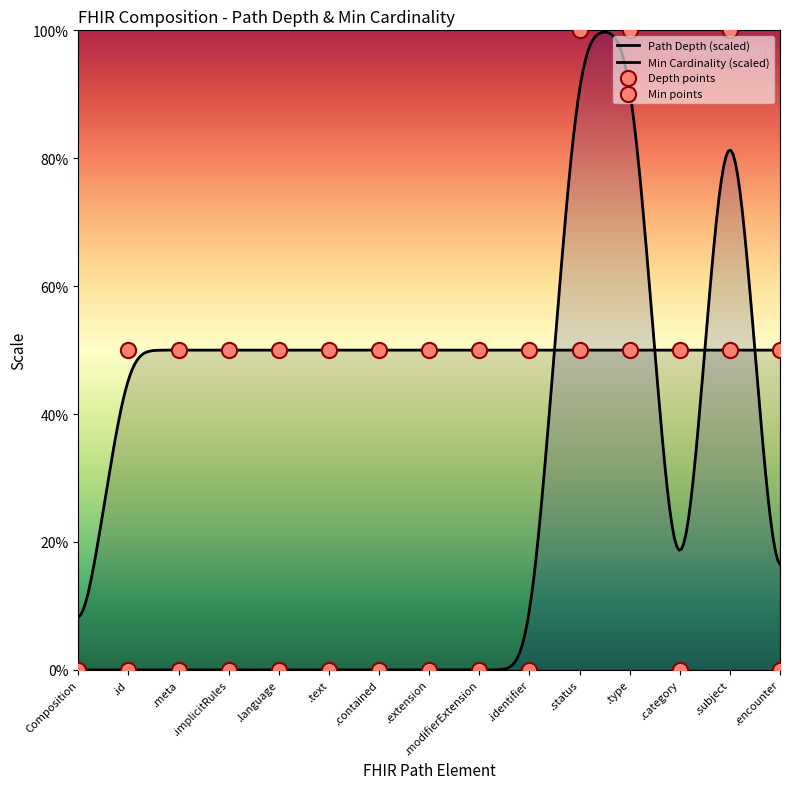

Which has a higher value, .modifierExtension or .implicitRules?

.modifierExtension